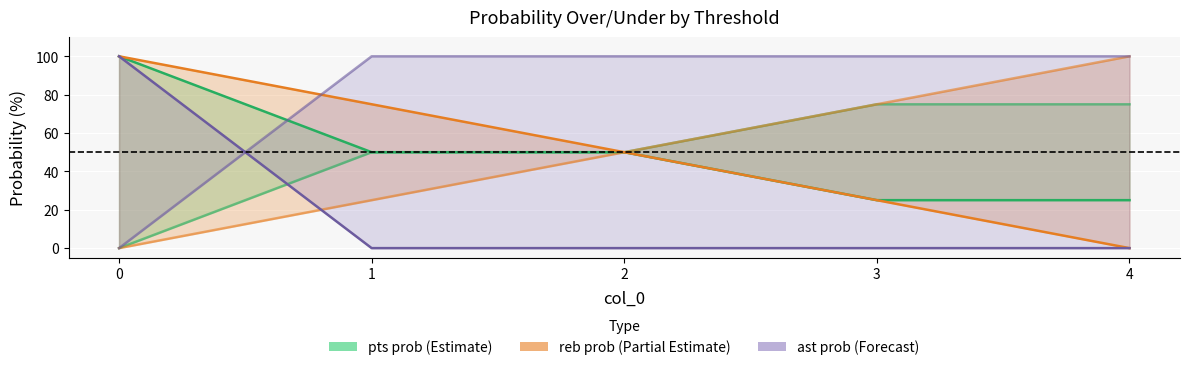

How many values in ast prob under are above zero?

4